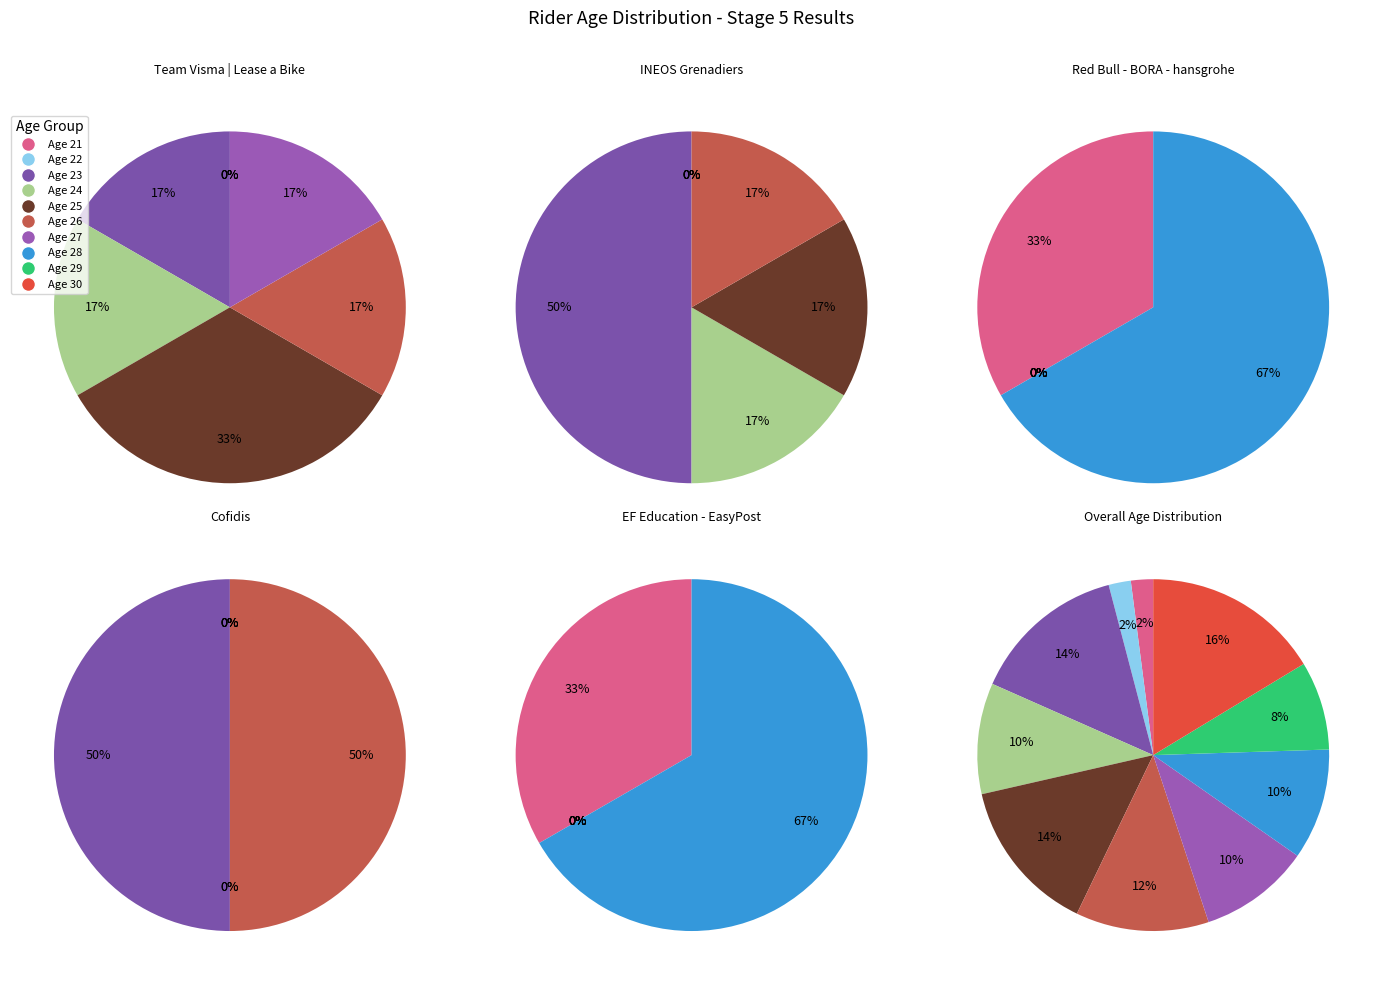

Rank the categories by value from lowest to highest.

21, 22, 29, 24, 27, 28, 26, 23, 25, 30